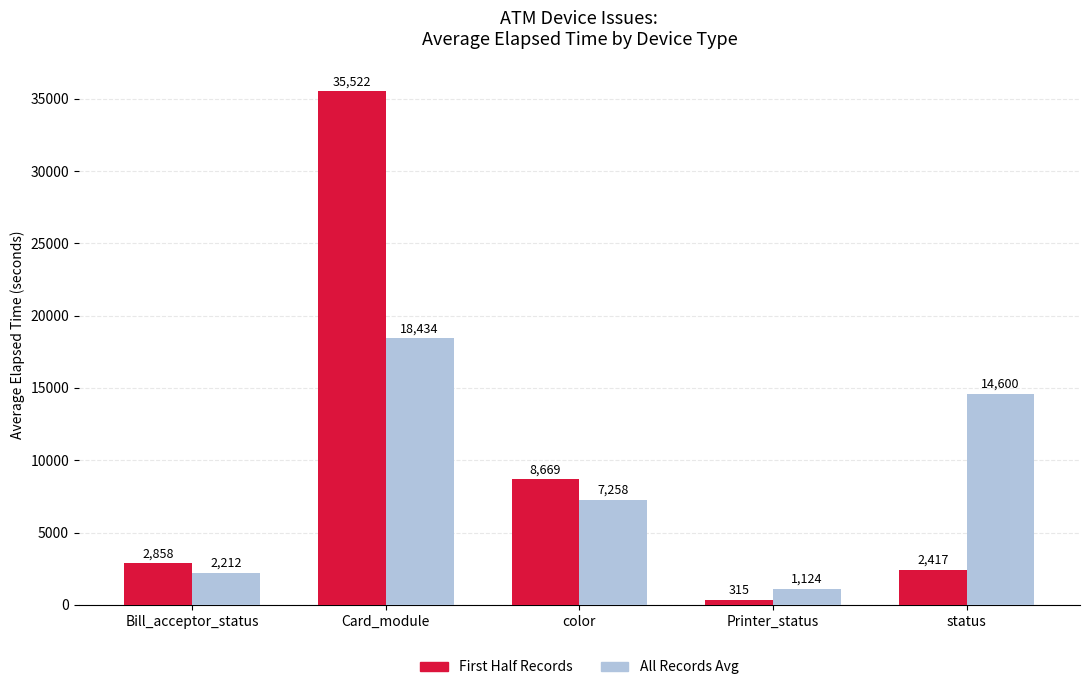

What is the smallest value displayed?

315